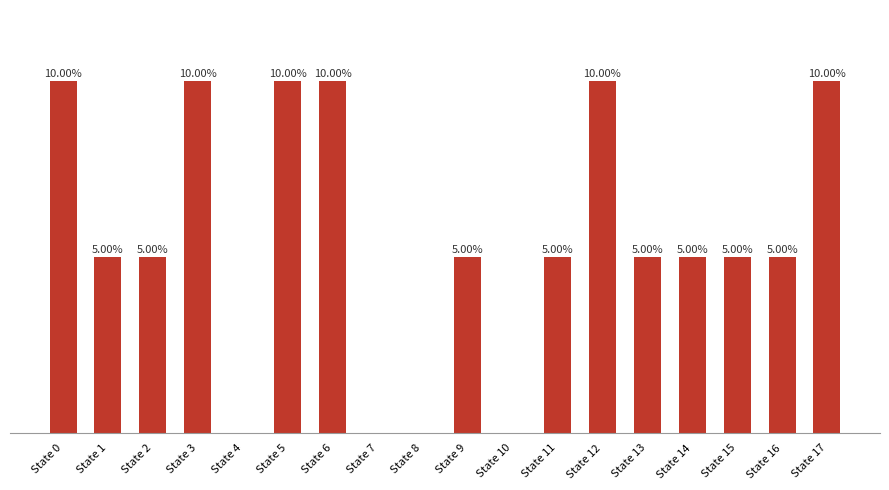

Which has a higher value, State 7 or State 9?

State 9